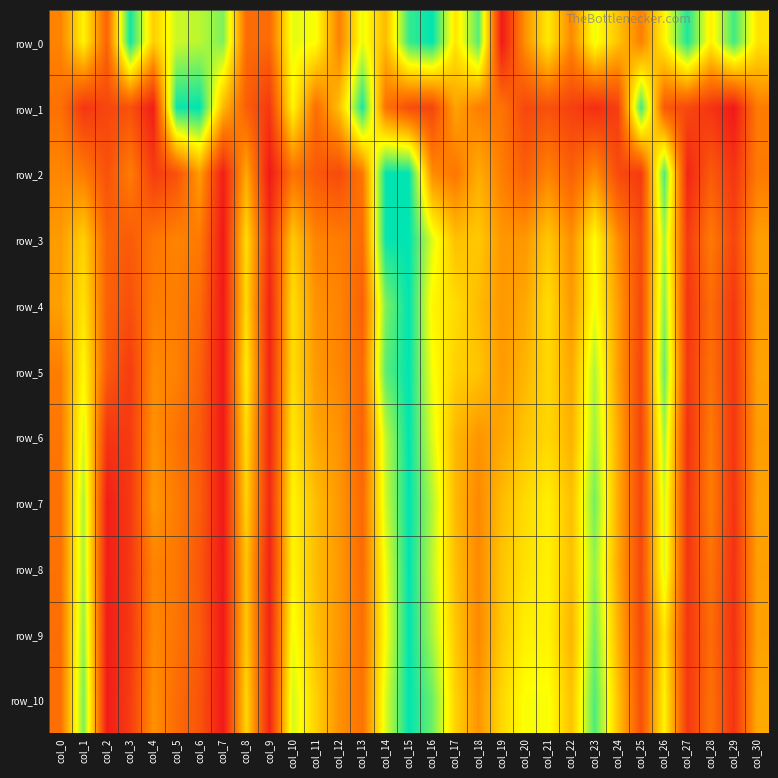

Is it true that row_10 equals 0.7 at col_20?

True